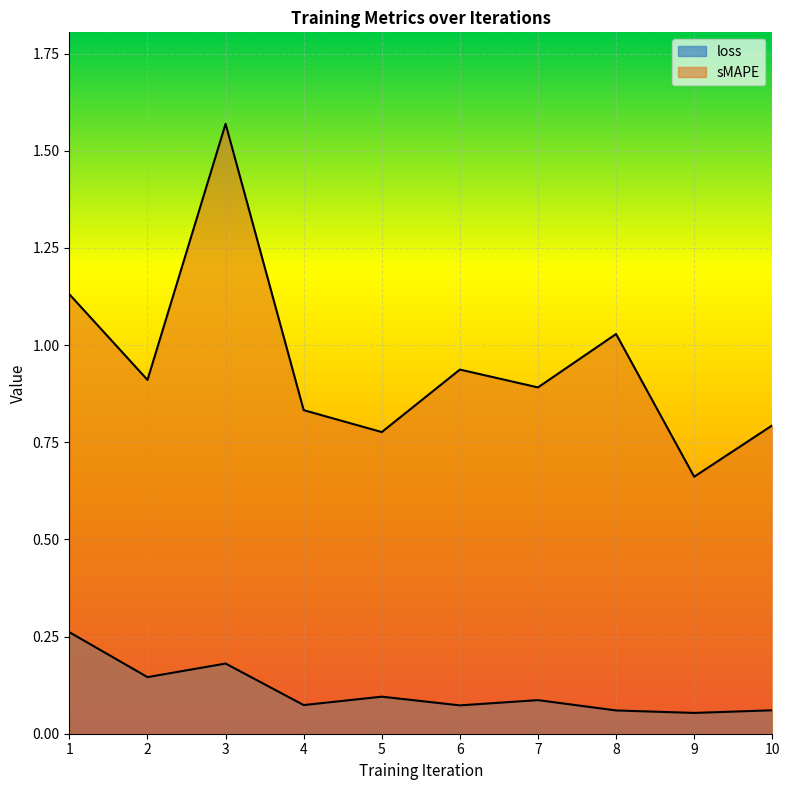

What is the sum of all loss values?

1.1